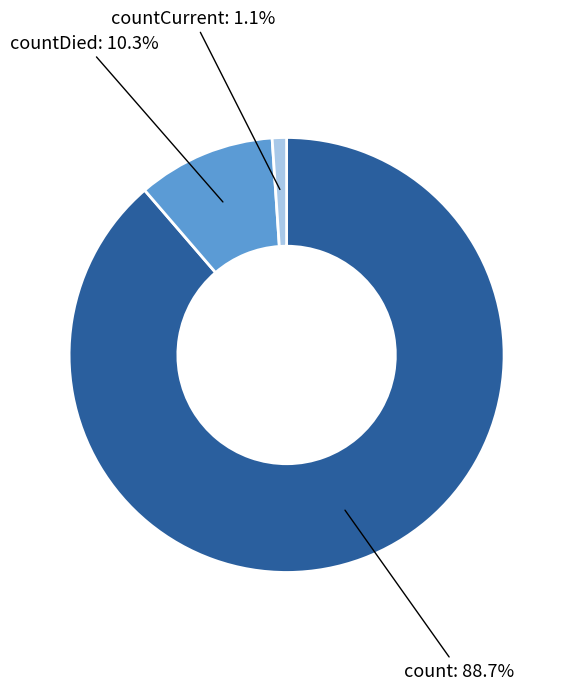

What percentage is NOT represented by countDied?

89.7%